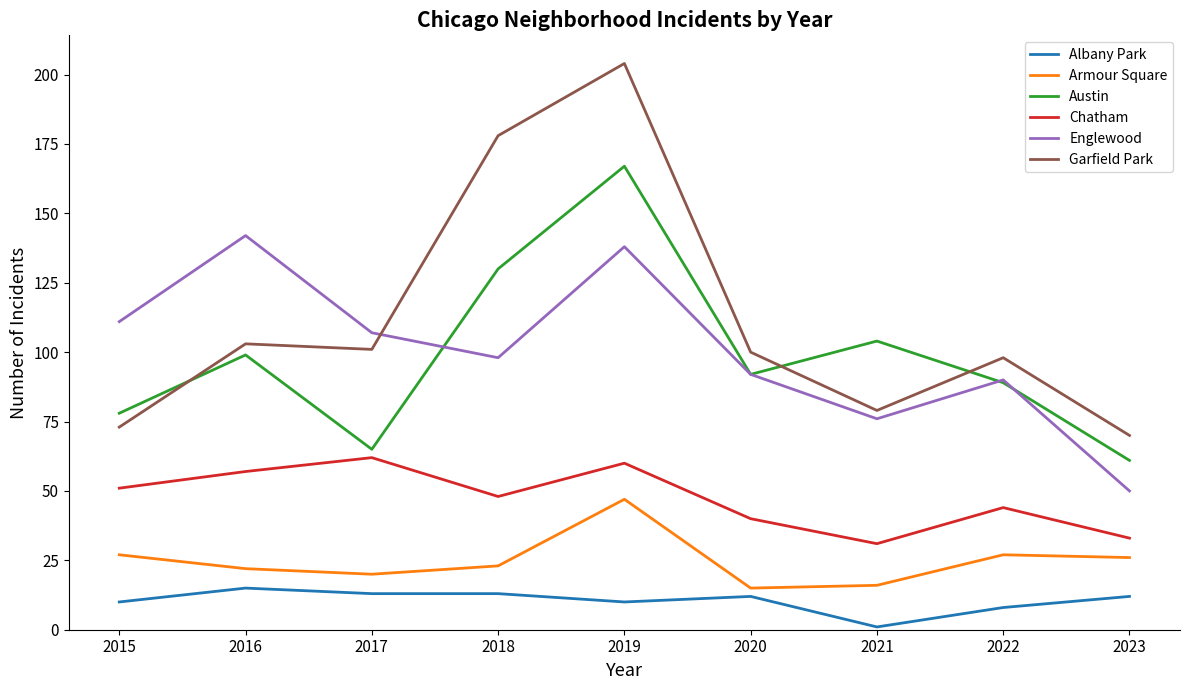

How many values in the Englewood series are below 98?

4